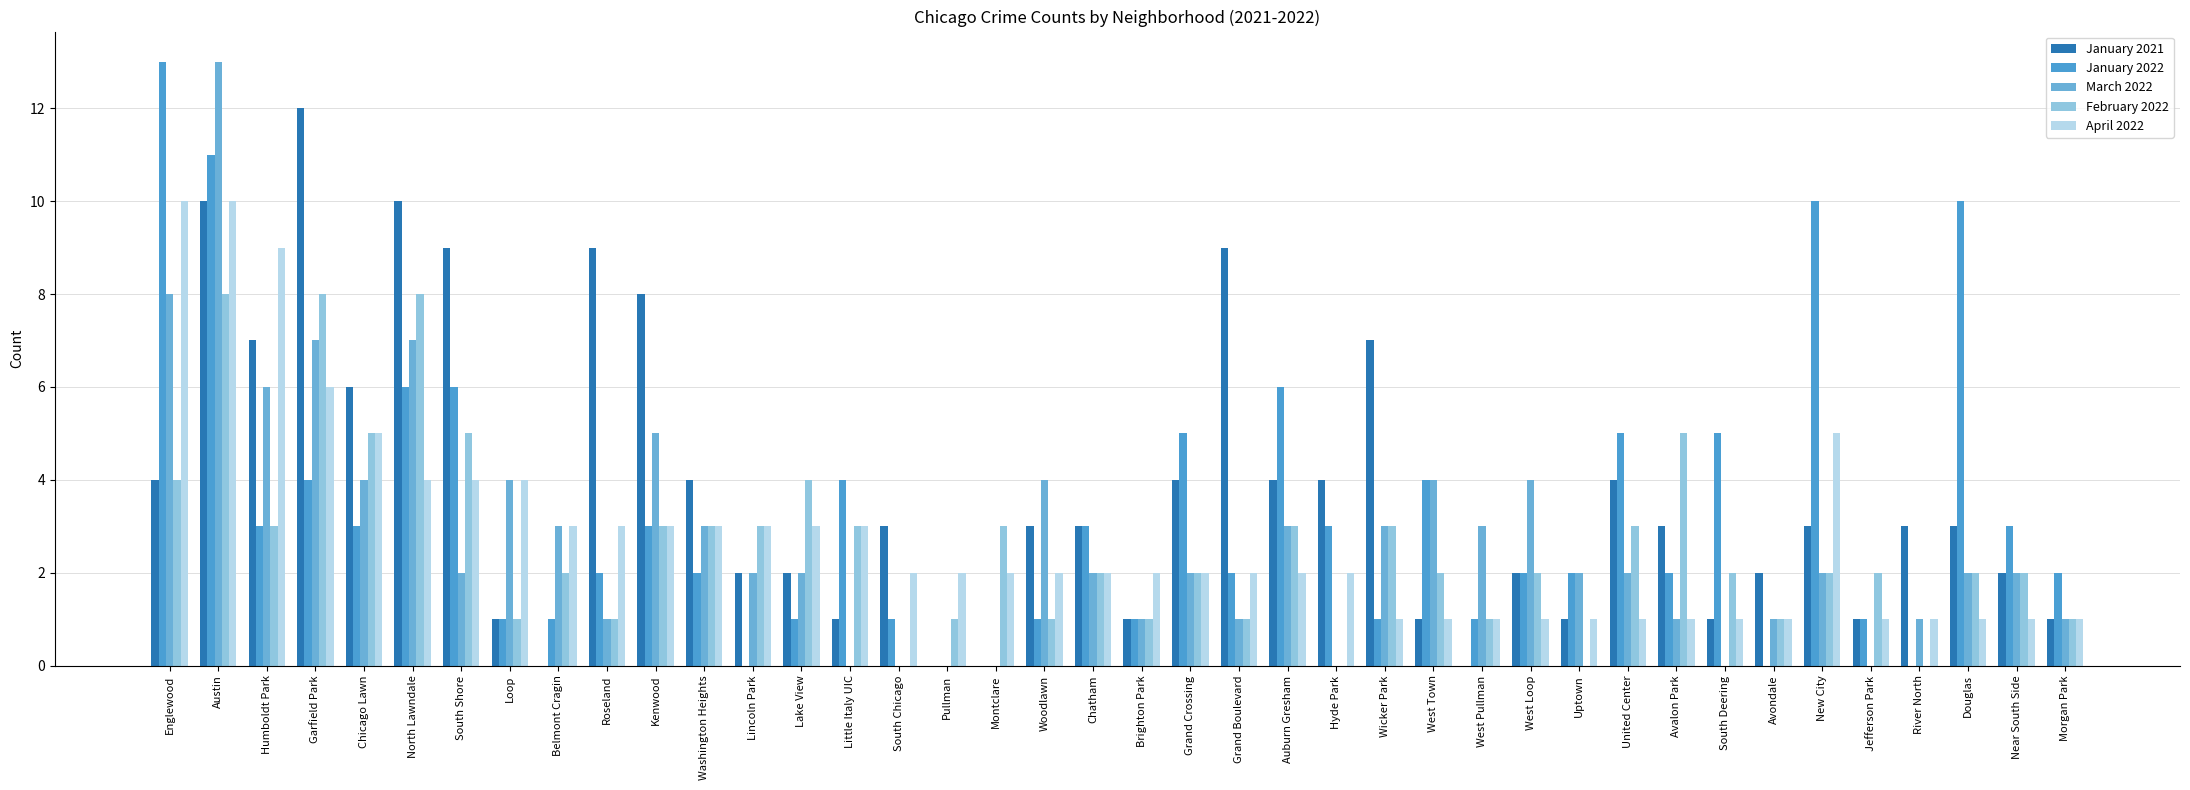

List the labels in order of April 2022 value, smallest first.

Wicker Park, West Town, West Pullman, West Loop, Uptown, United Center, Avalon Park, South Deering, Avondale, Jefferson Park, River North, Douglas, Near South Side, Morgan Park, South Chicago, Pullman, Montclare, Woodlawn, Chatham, Brighton Park, Grand Crossing, Grand Boulevard, Auburn Gresham, Hyde Park, Belmont Cragin, Roseland, Kenwood, Washington Heights, Lincoln Park, Lake View, Little Italy UIC, North Lawndale, South Shore, Loop, Chicago Lawn, New City, Garfield Park, Humboldt Park, Englewood, Austin